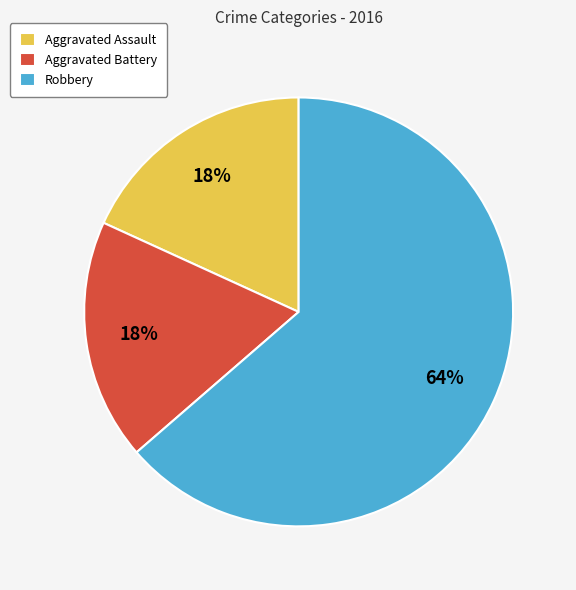

Is it true that Aggravated Assault is 25% of the pie?

False